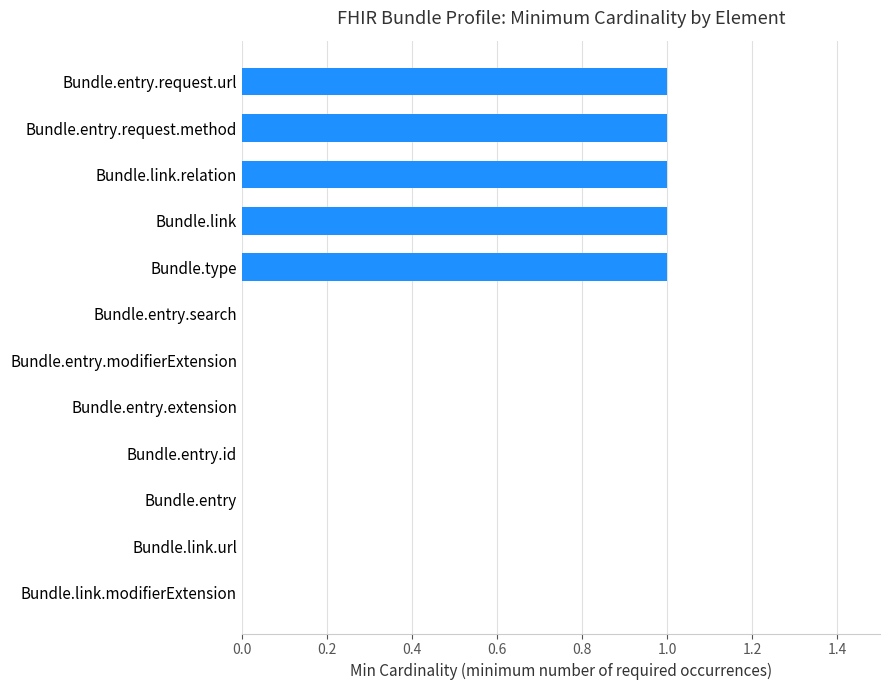

Reading bottom to top, what are all the values shown in this chart?

Bundle.link.modifierExtension=0	Bundle.link.url=0	Bundle.entry=0	Bundle.entry.id=0	Bundle.entry.extension=0	Bundle.entry.modifierExtension=0	Bundle.entry.search=0	Bundle.type=1	Bundle.link=1	Bundle.link.relation=1	Bundle.entry.request.method=1	Bundle.entry.request.url=1